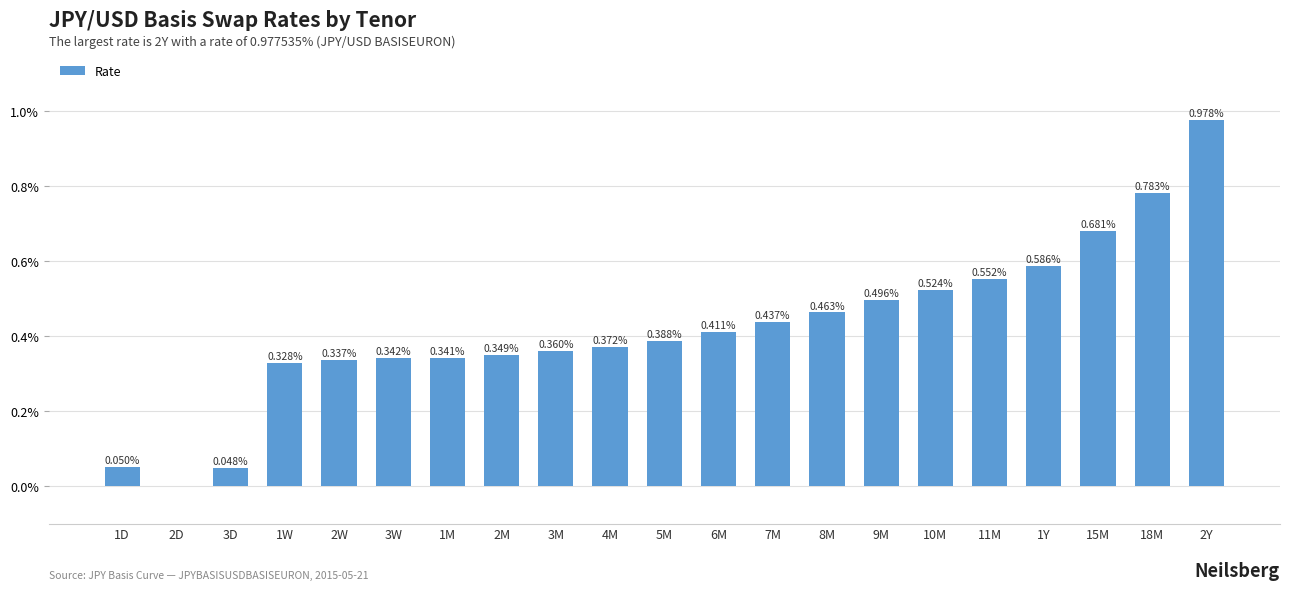

At which category does the chart reach its peak across all series?

2Y